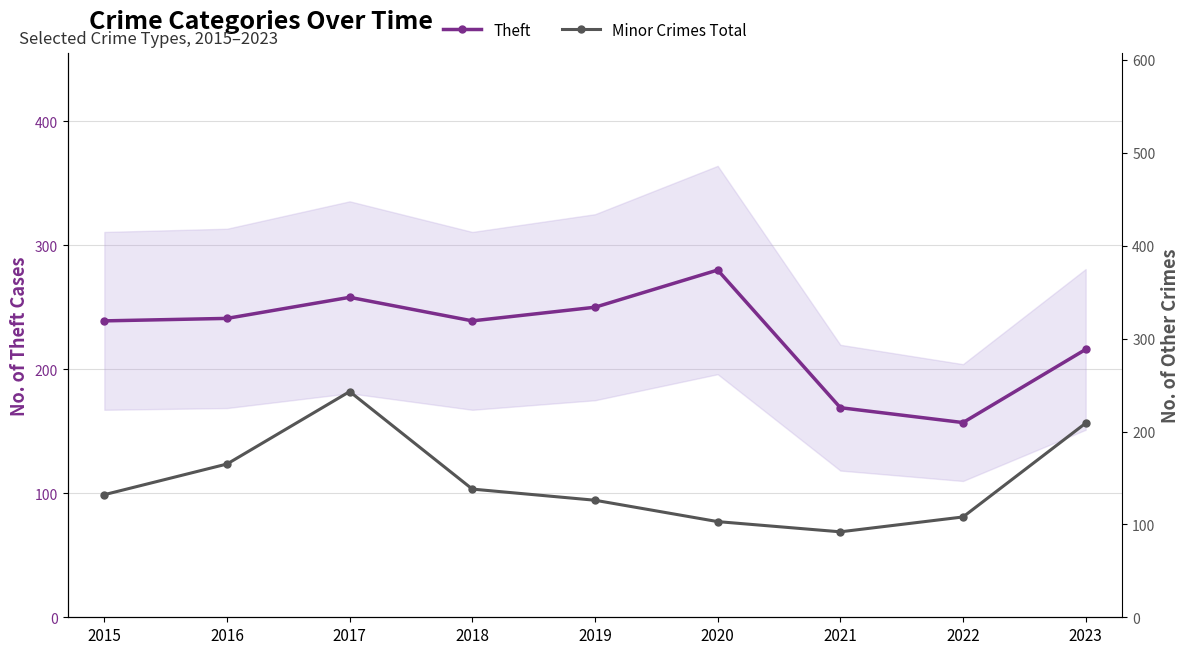

Reading right to left, transcribe all the data shown in this chart.

Theft: 216	157	169	280	250	239	258	241	239
Minor Crimes Total: 209	108	92	103	126	138	243	165	132